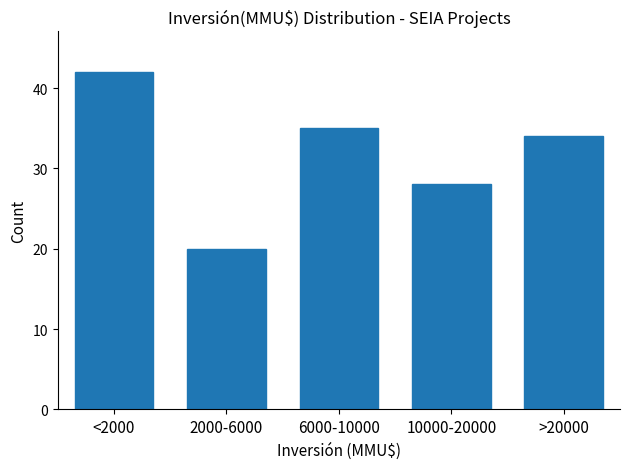

Reading left to right, transcribe all the data shown in this chart.

<2000=42	2000-6000=20	6000-10000=35	10000-20000=28	>20000=34